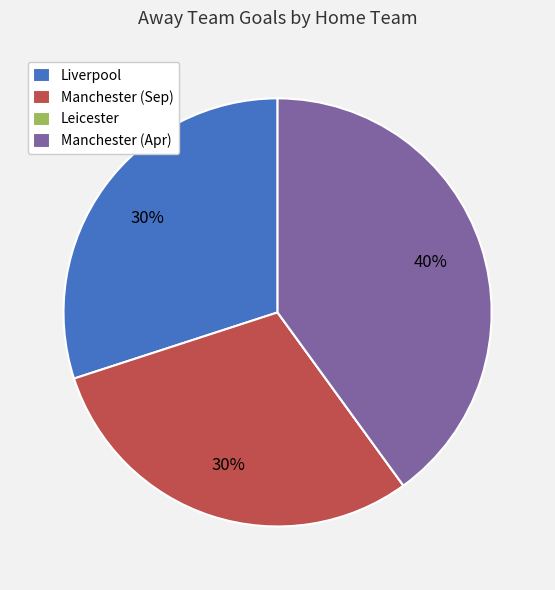

Does Manchester (Apr) represent more than half of the total?

No